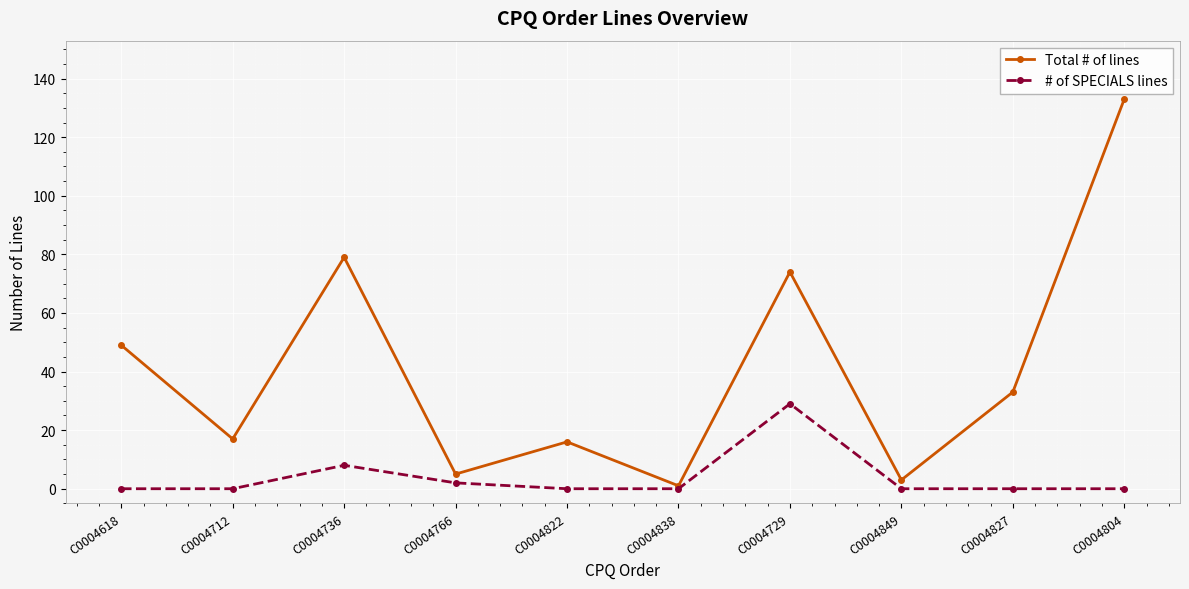

Is it true that # of SPECIALS lines equals 0 at C0004849?

True